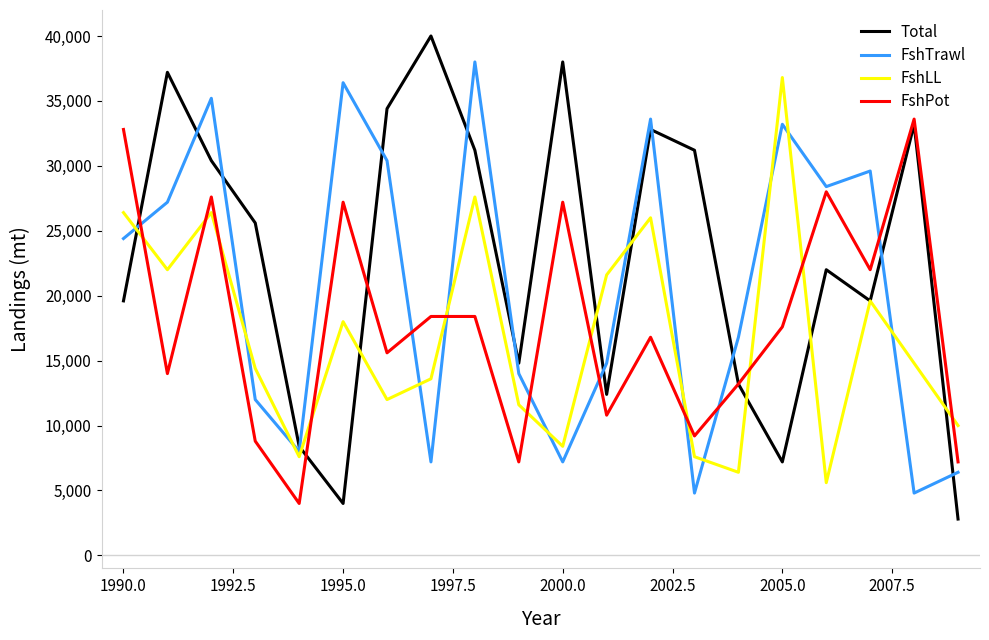

How many distinct data groups are displayed?

4